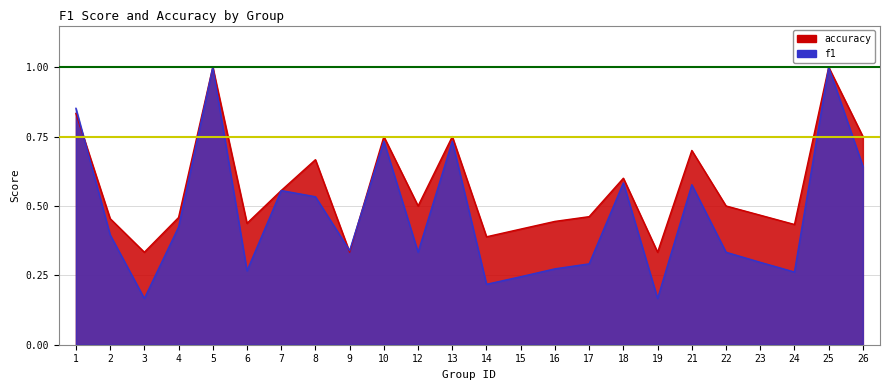

What is the value of the accuracy point at the 22nd from the left?

0.4